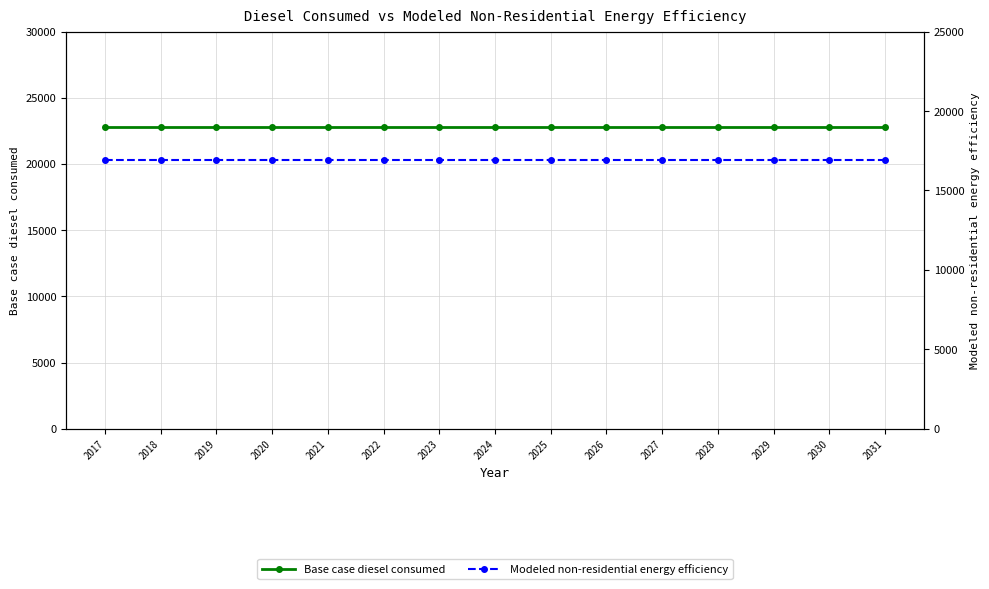

What is the greatest value displayed?

22833.7